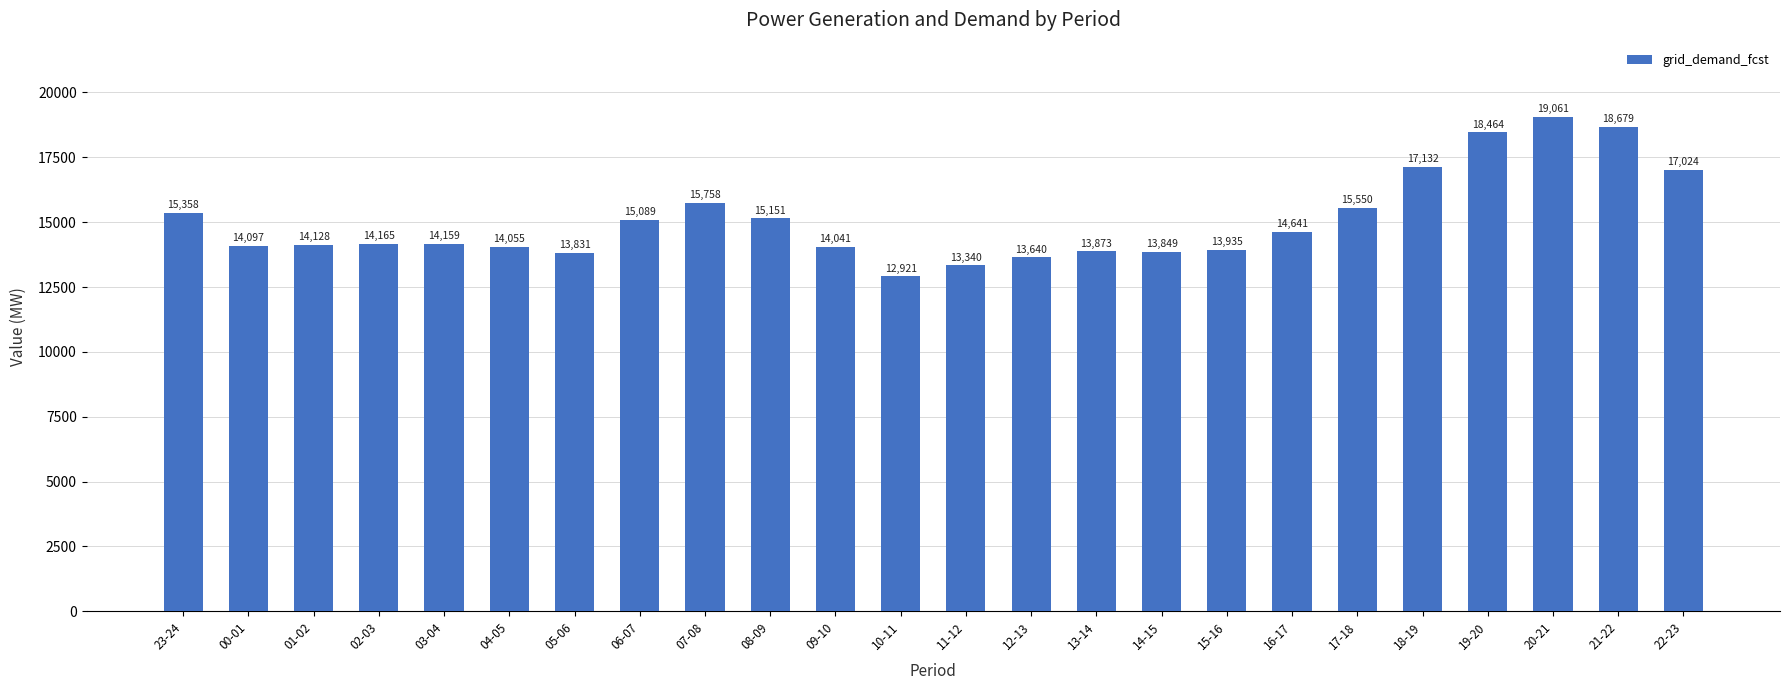

Reading right to left, transcribe all the data shown in this chart.

22-23=17024	21-22=18679	20-21=19061	19-20=18464	18-19=17132	17-18=15550	16-17=14641	15-16=13935	14-15=13849	13-14=13873	12-13=13640	11-12=13340	10-11=12921	09-10=14041	08-09=15151	07-08=15758	06-07=15089	05-06=13831	04-05=14055	03-04=14159	02-03=14165	01-02=14128	00-01=14097	23-24=15358